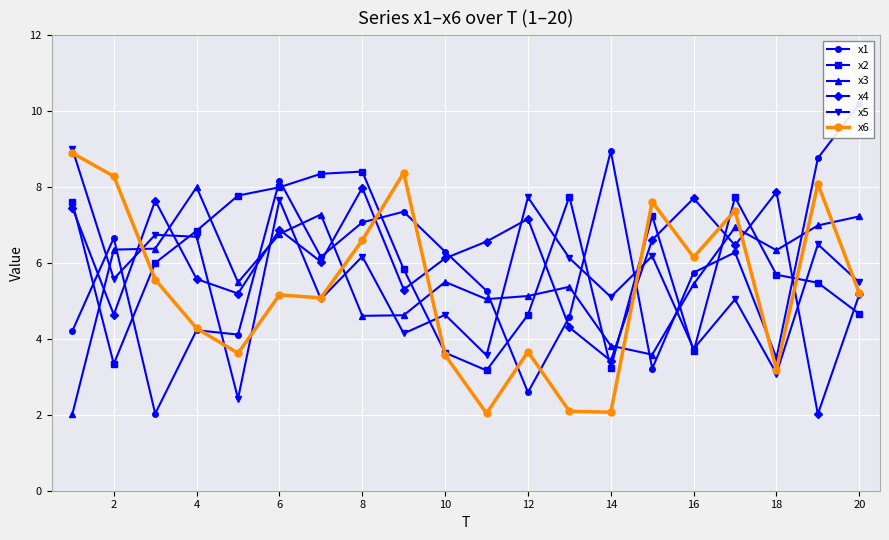

At how many categories does at least one series exceed 5?

20